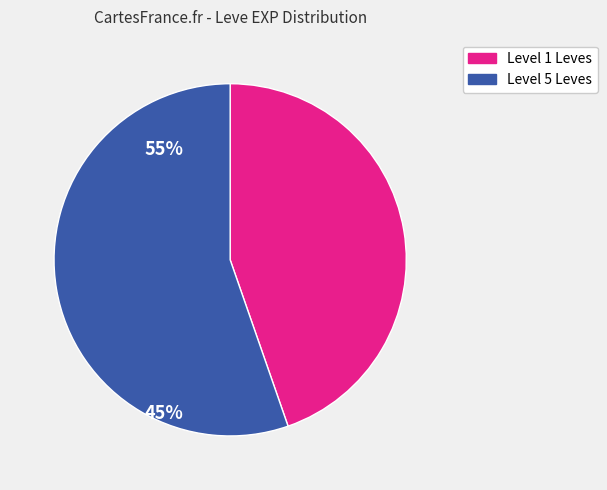

Is there a majority slice in this chart?

Yes